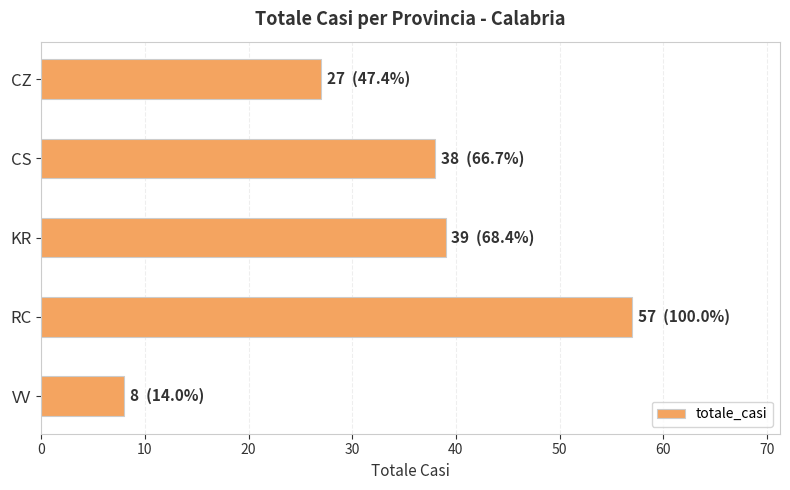

What is the average value?

34